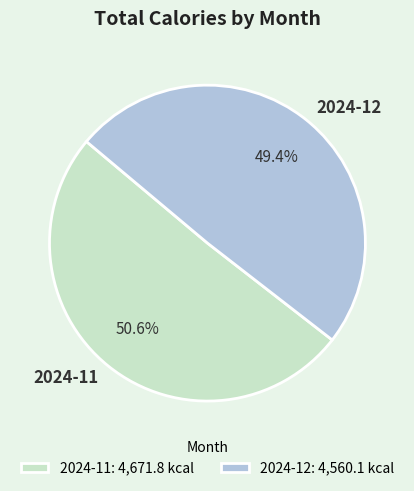

The 2024-11 slice represents 51% of the pie. True or false?

True